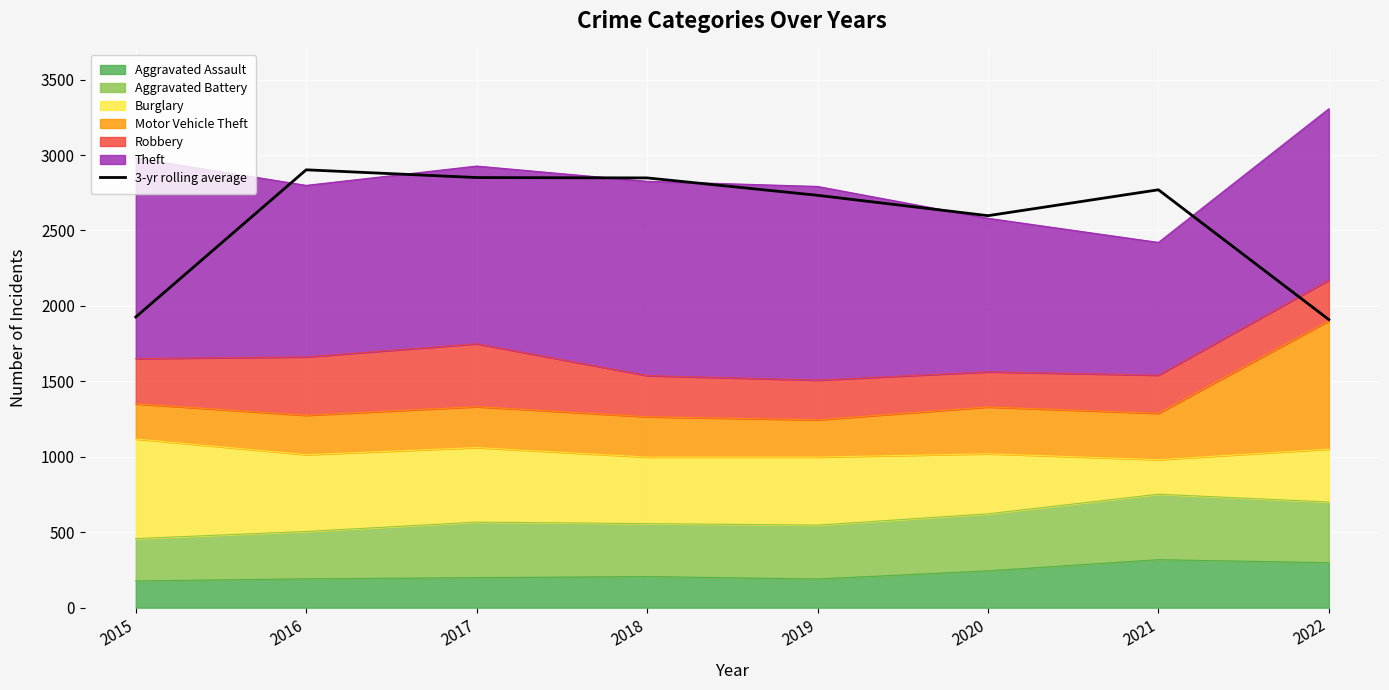

How many lines are shown in the chart?

1